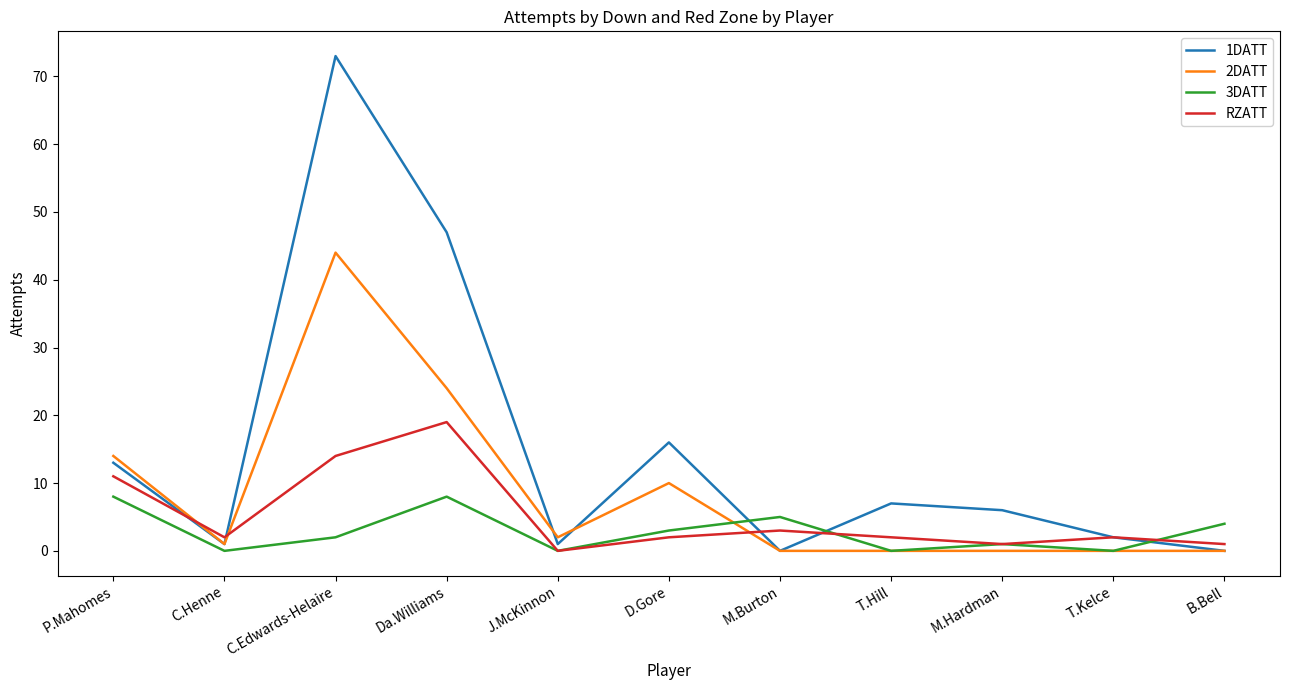

Reading left to right, extract all data points from this chart.

1DATT: 13	1	73	47	1	16	0	7	6	2	0
2DATT: 14	1	44	24	2	10	0	0	0	0	0
3DATT: 8	0	2	8	0	3	5	0	1	0	4
RZATT: 11	2	14	19	0	2	3	2	1	2	1